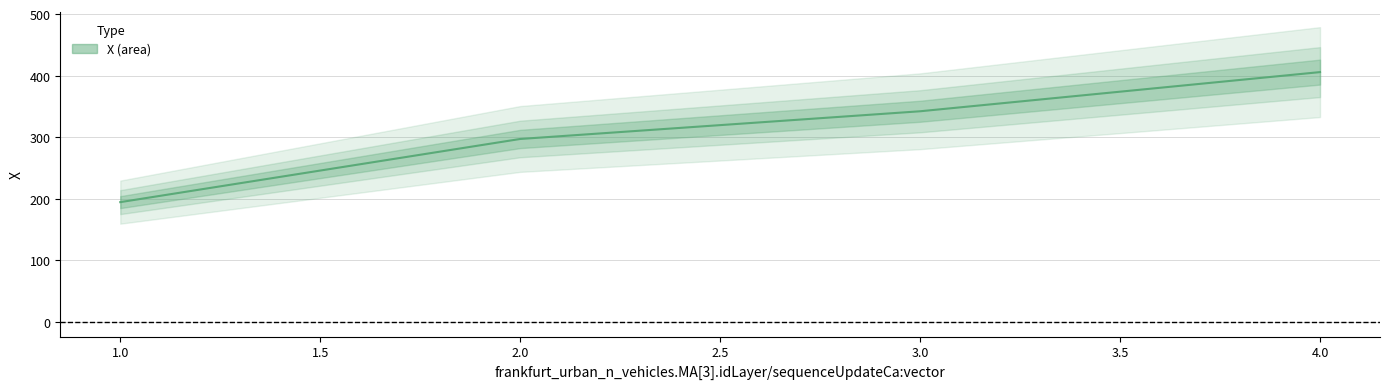

What is the value of the 3rd point from the left?

342.1